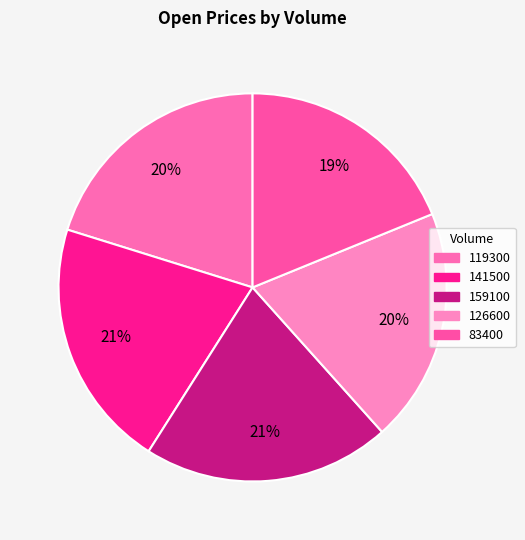

To the nearest percent, what is the average slice percentage?

20%